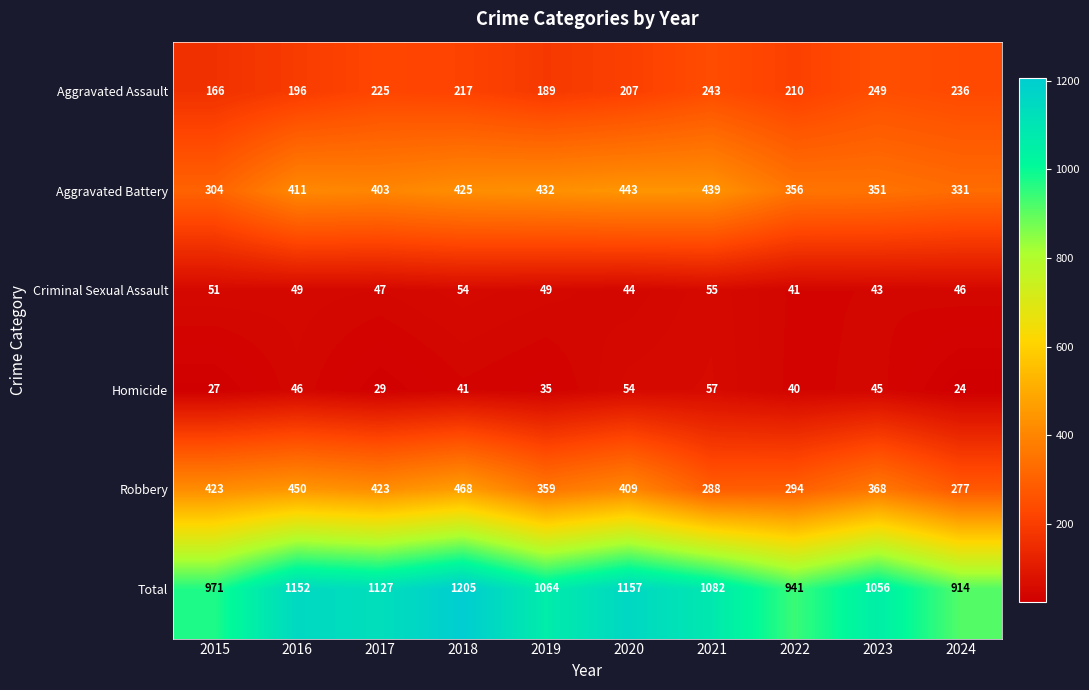

Which series has the largest total across all categories?

Total